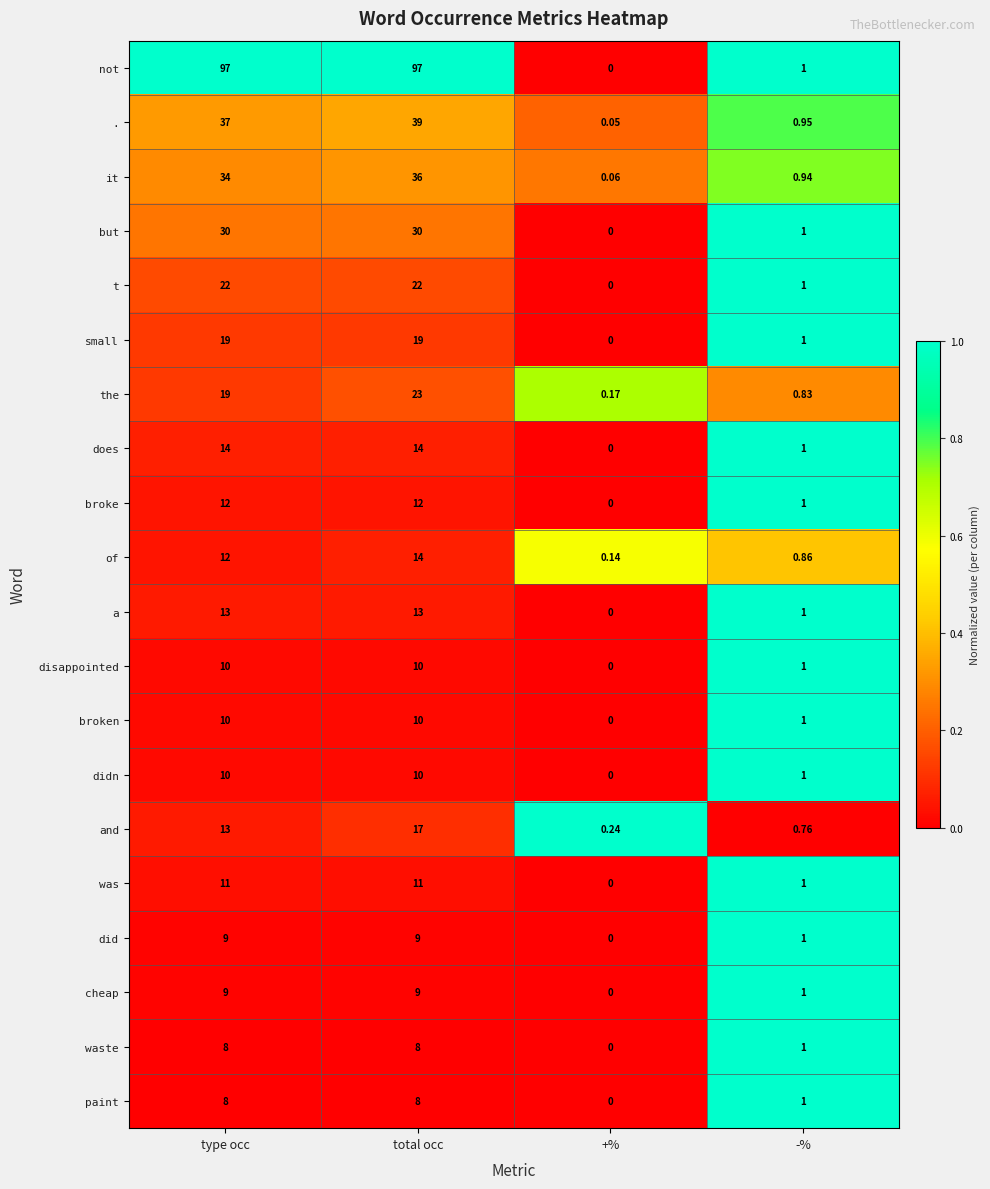

At which category does the chart reach its minimum across all series?

+%